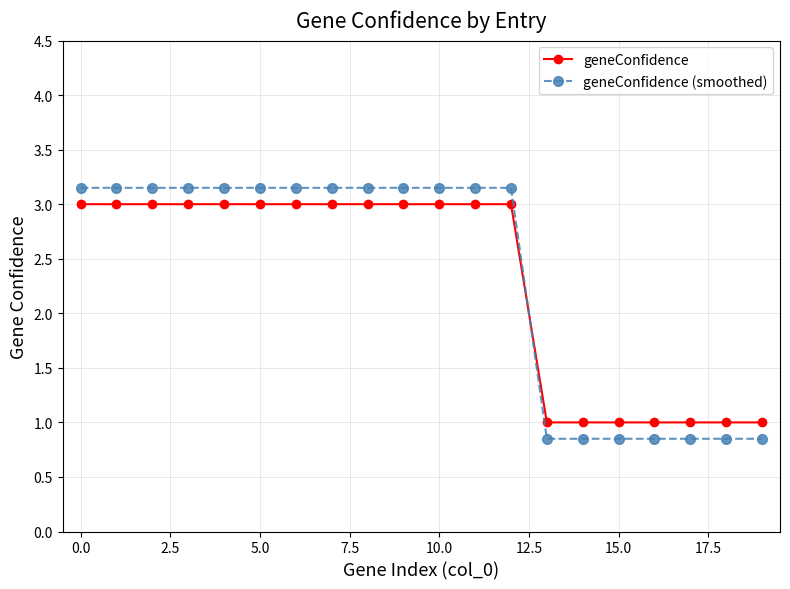

At how many categories does at least one series exceed 2?

13